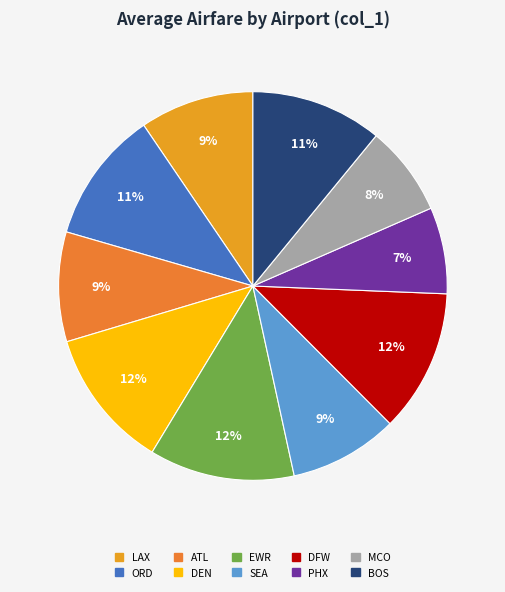

To the nearest percent, what is the difference between the PHX and BOS slice percentages?

4%